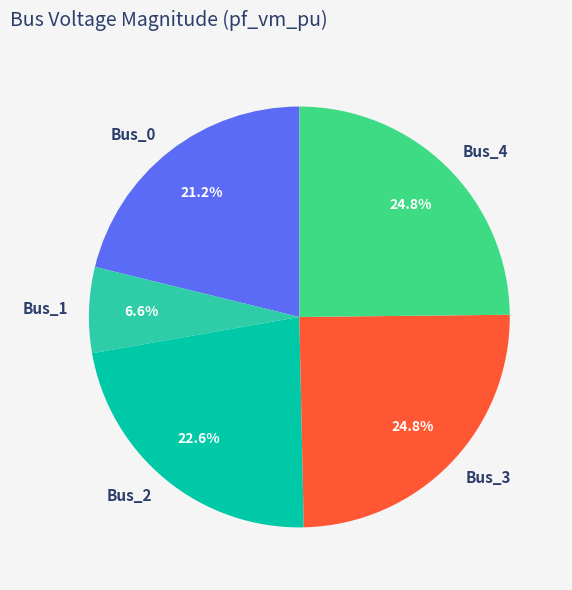

Is there a majority slice in this chart?

No